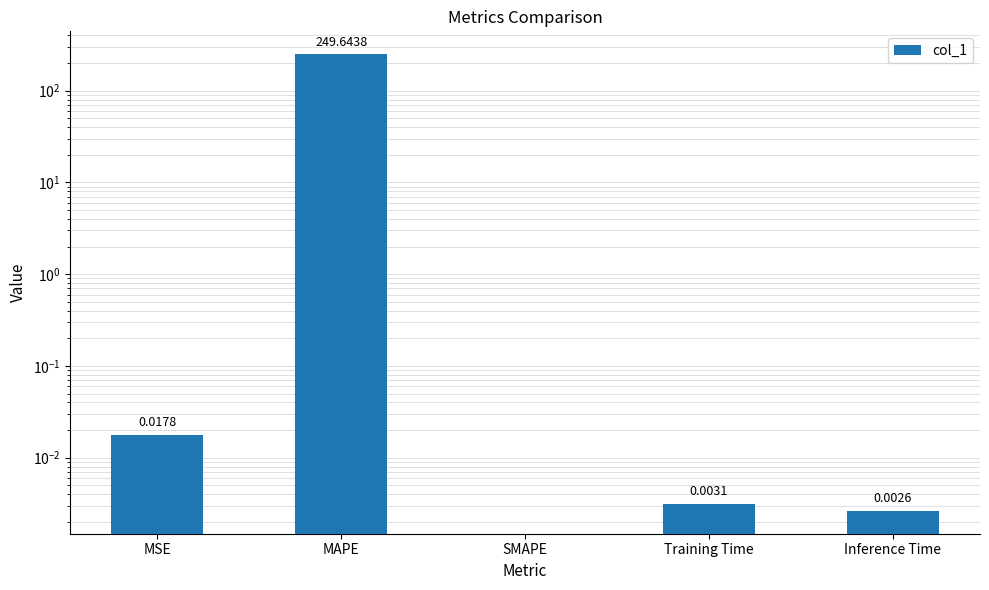

True or false: the data shows 0.0 at Inference Time.

False